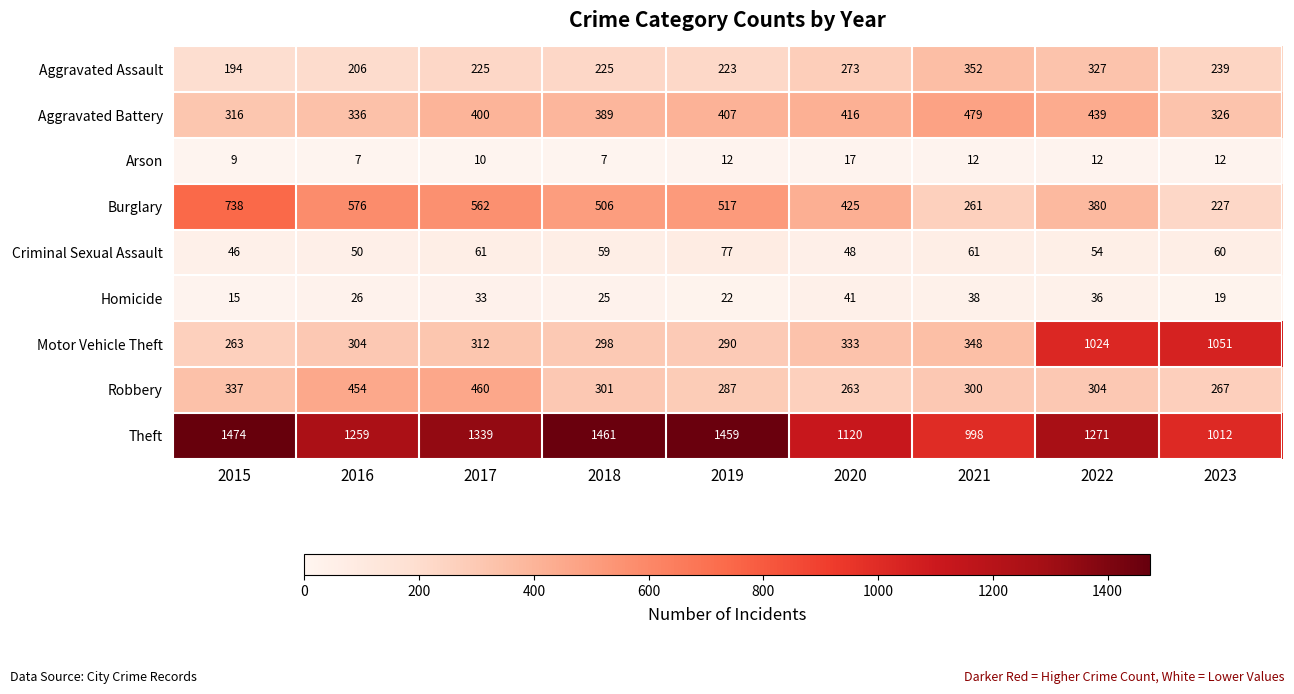

Which series has the largest range (max minus min)?

Motor Vehicle Theft